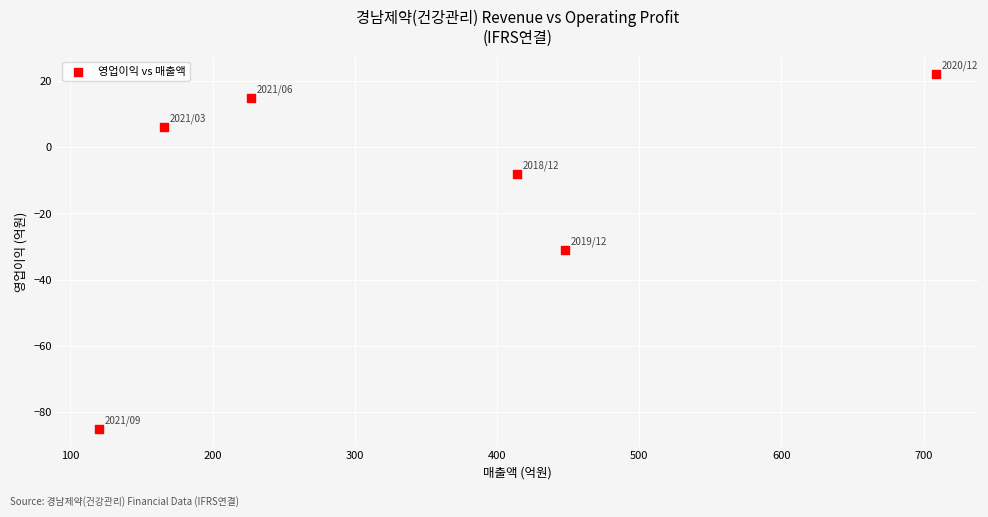

What is the range of X values (max minus min)?

589